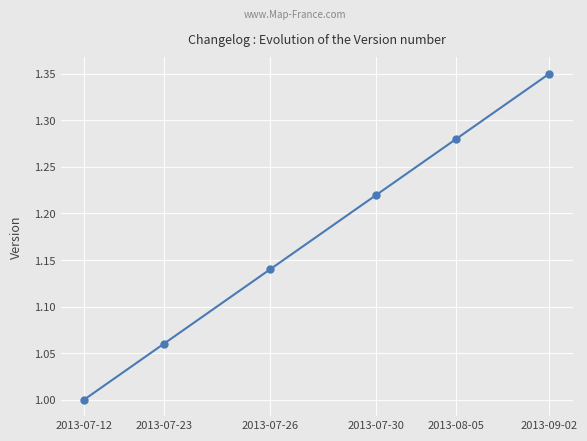

How many lines are shown in the chart?

1